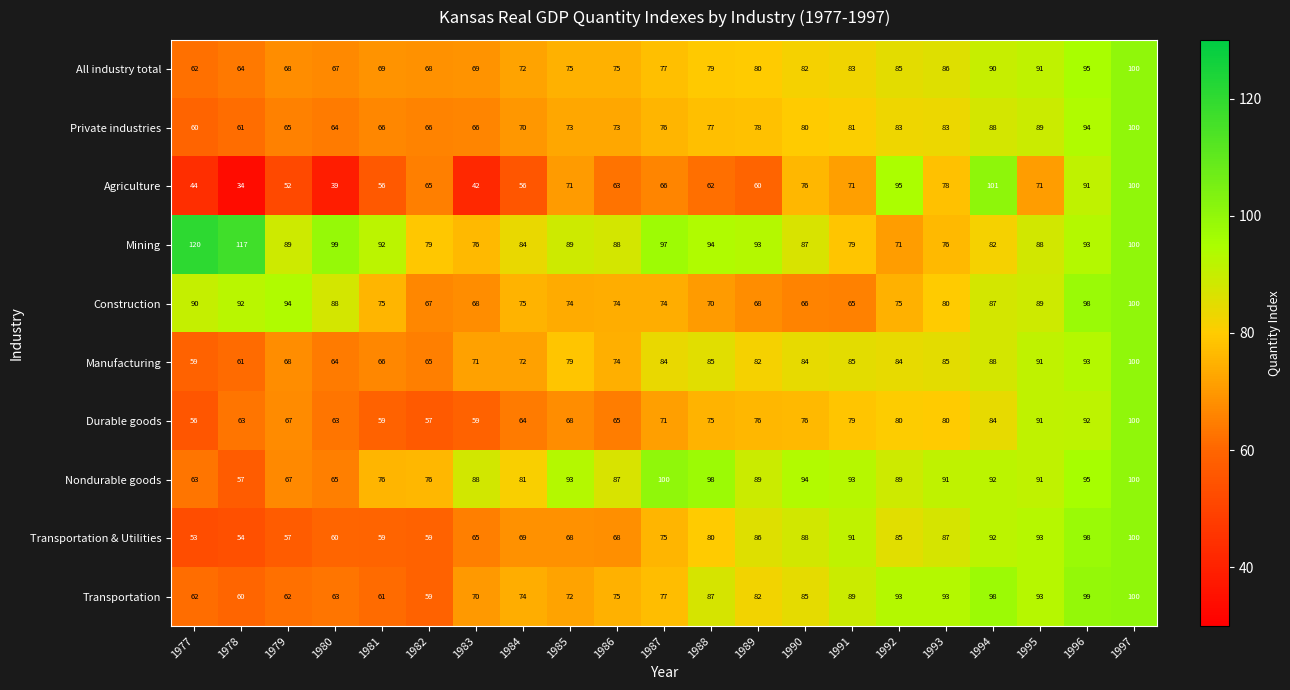

Read the Transportation & Utilities value at 1995, to the nearest 5.

95